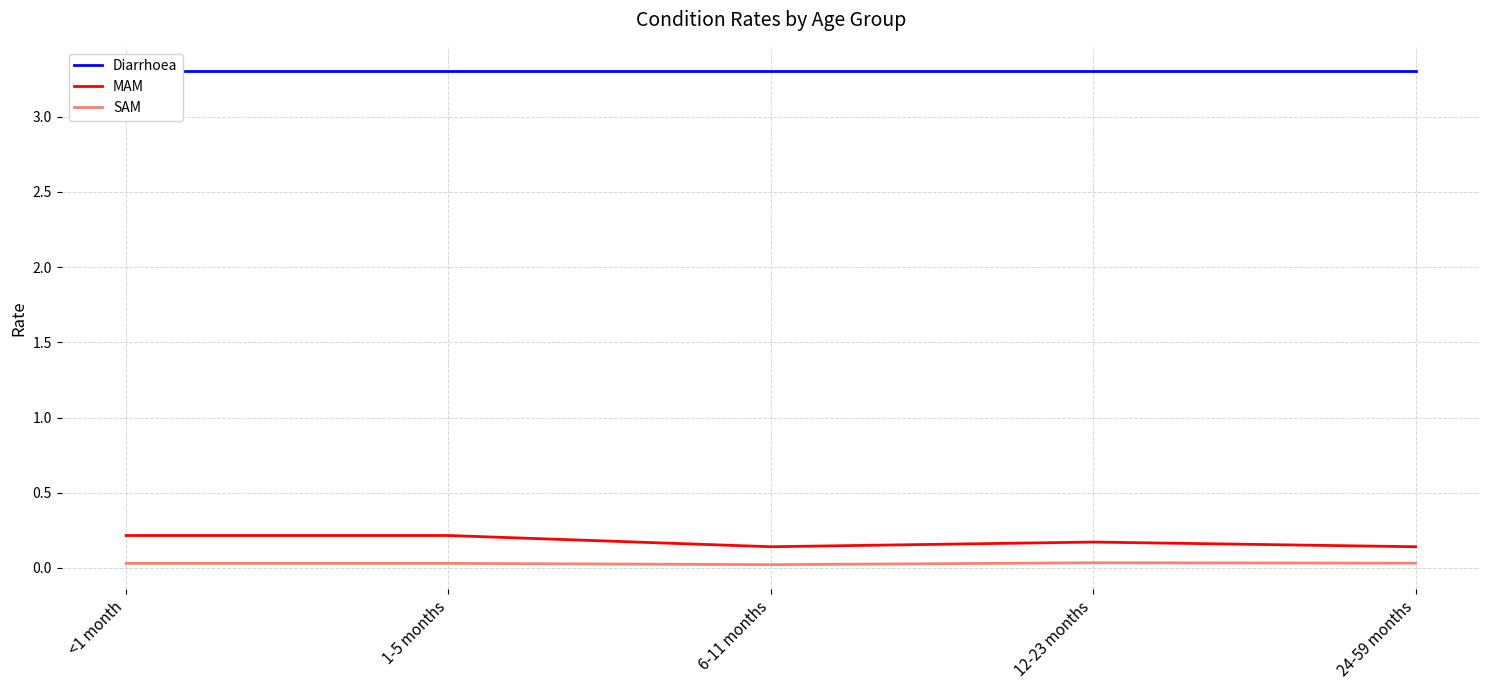

Reading left to right, transcribe all the data shown in this chart.

Diarrhoea: 3.3	3.3	3.3	3.3	3.3
MAM: 0.2	0.2	0.1	0.2	0.1
SAM: 0.0	0.0	0.0	0.0	0.0